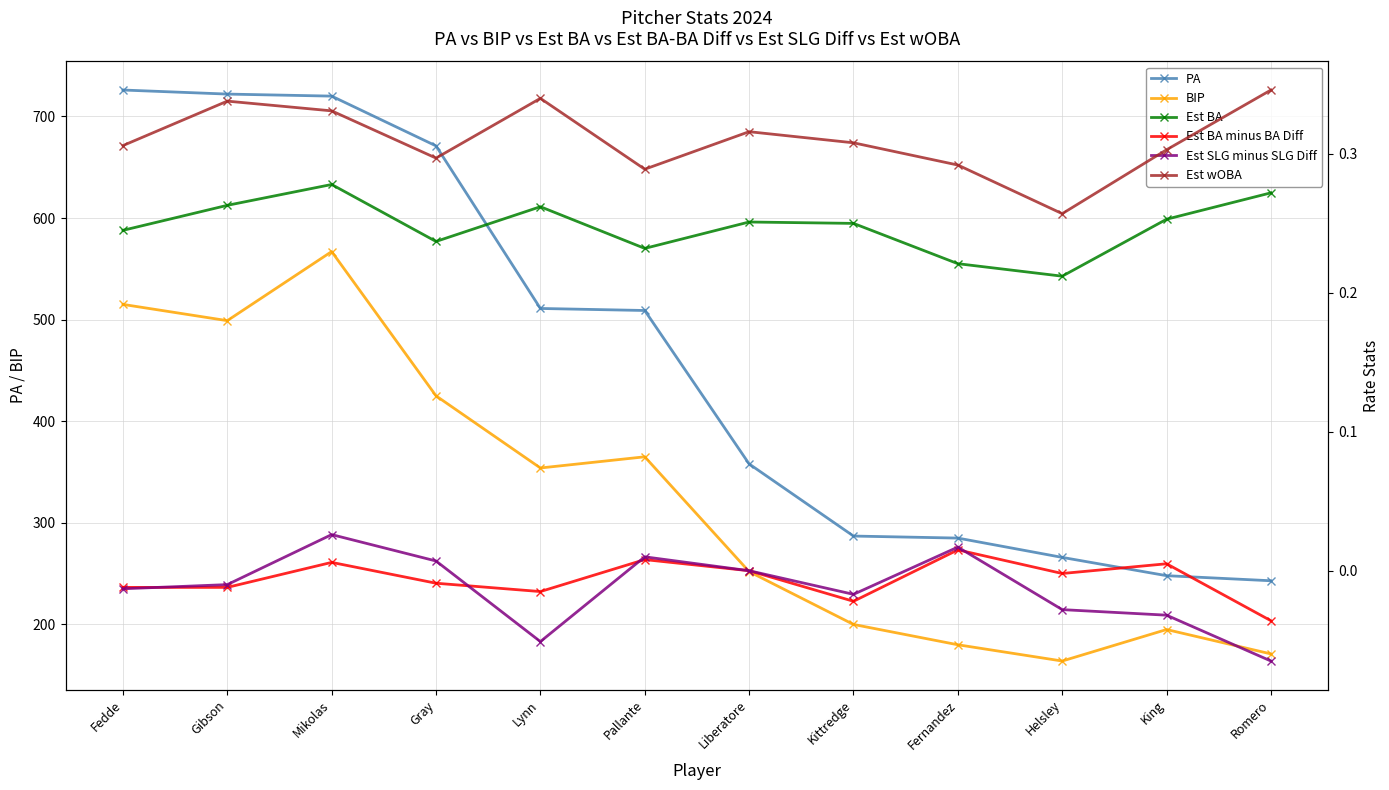

How many Est wOBA values are between 0 and 1?

12